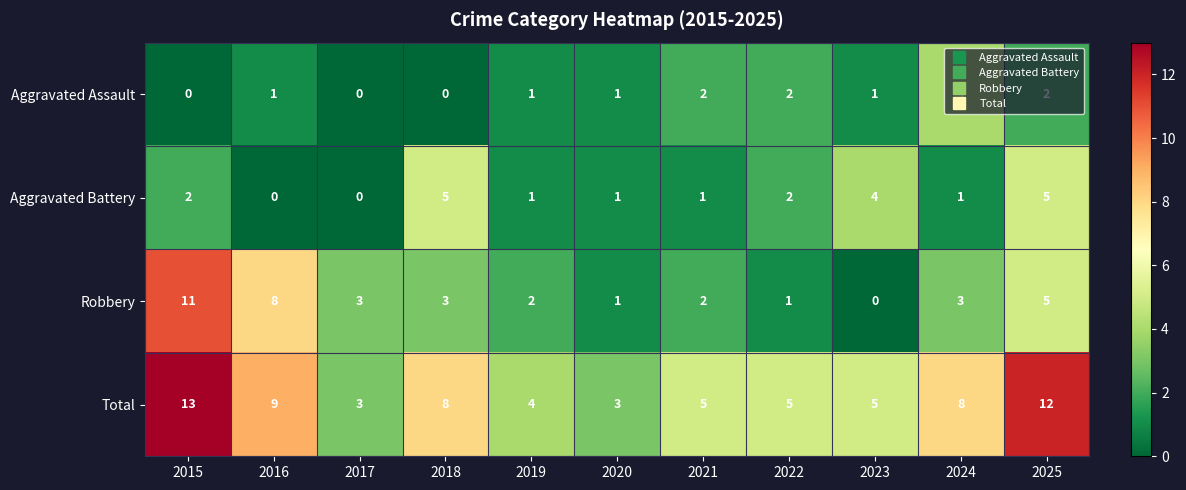

Between 2022 and 2024, which series saw the biggest shift?

Total